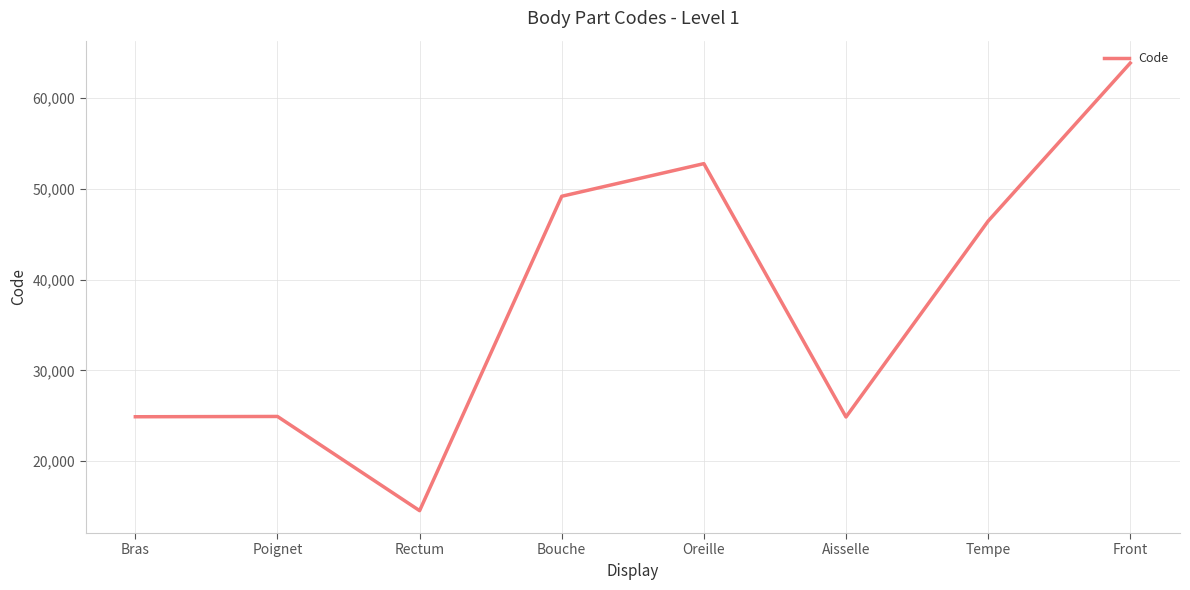

True or false: there are more than 0 points higher than both neighbors.

True